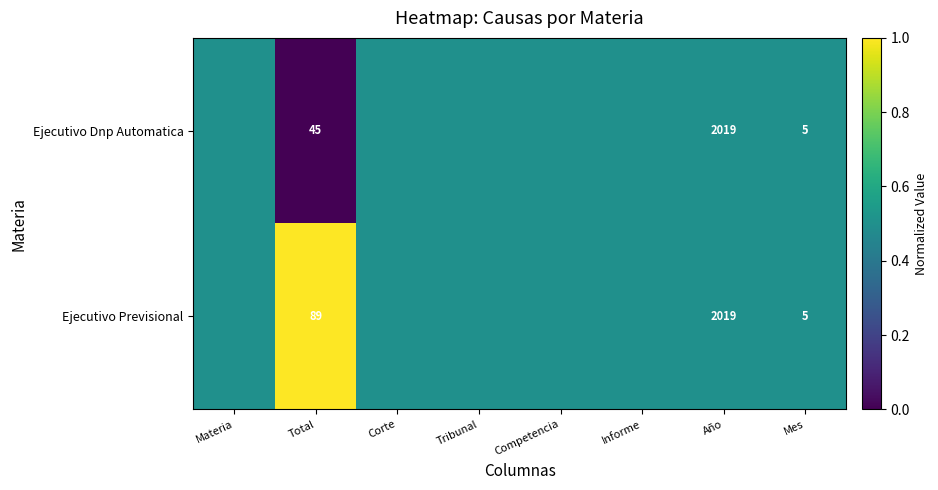

What is the total value across all series at Año?

4038.0